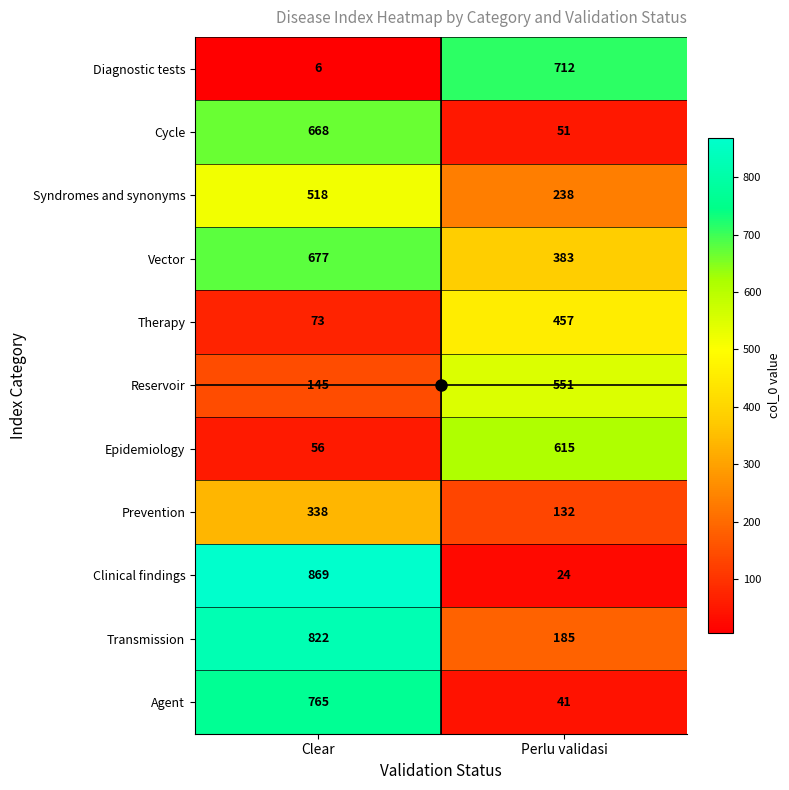

What is the sum of all Diagnostic tests values?

718